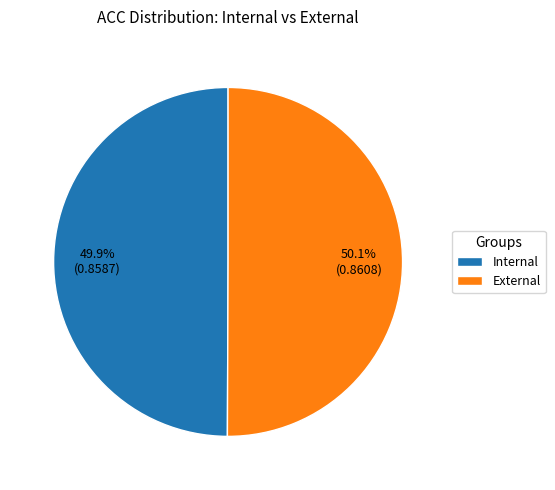

Do External and Internal together represent more than half of the pie?

Yes